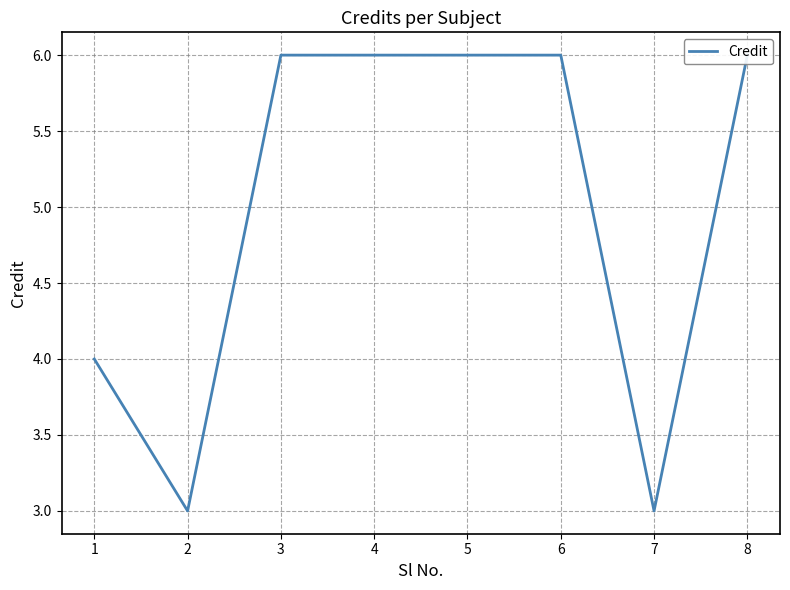

Between 8 and 7, which is larger?

8